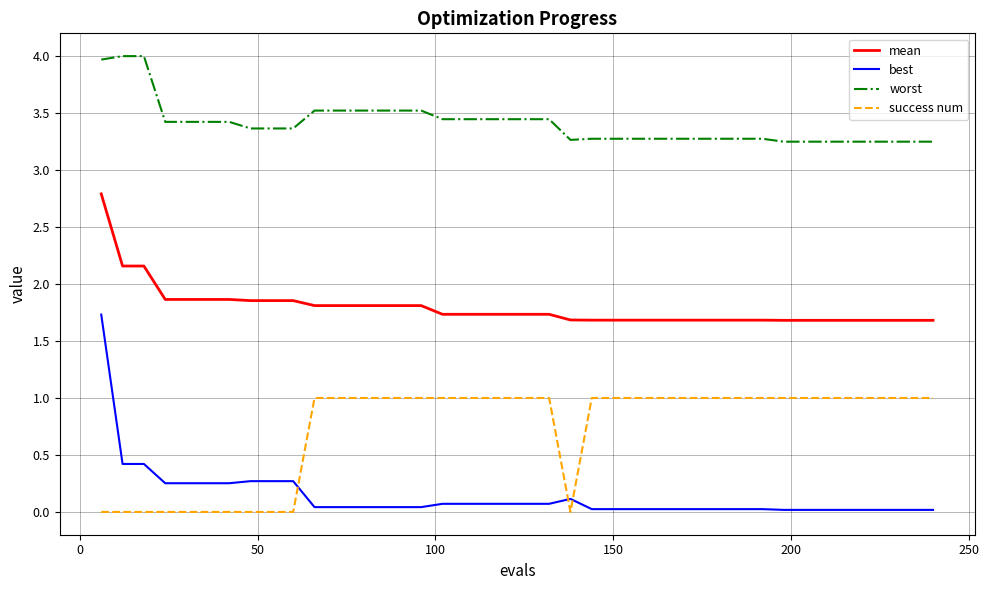

Rank the series by their average value, from lowest to highest.

best, success num, mean, worst